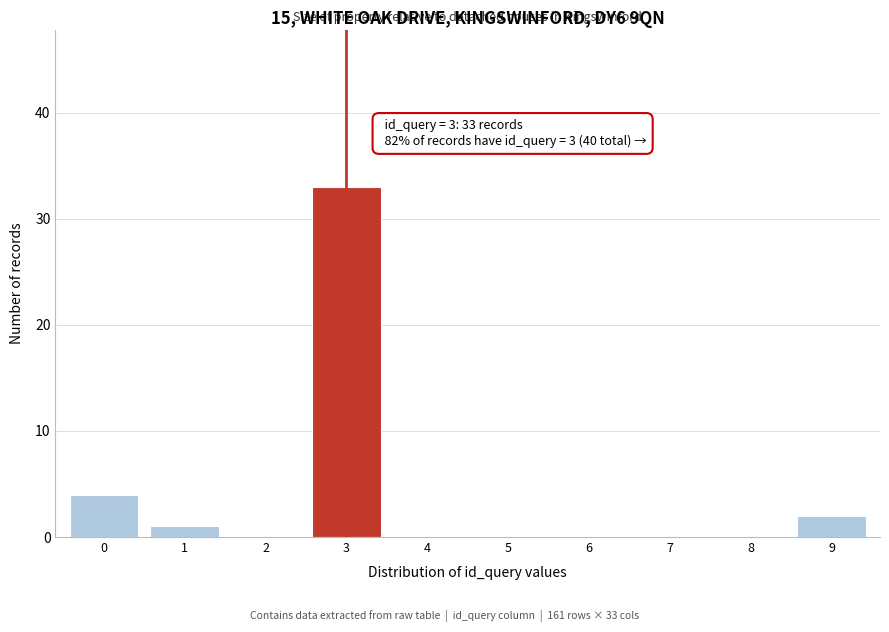

Reading right to left, extract all data points from this chart.

9=2	8=0	7=0	6=0	5=0	4=0	3=33	2=0	1=1	0=4